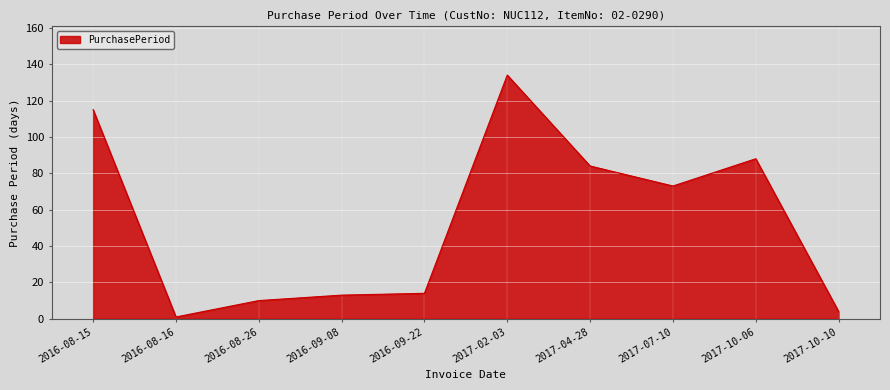

What is the change in value from 2016-09-08 to 2017-04-28?

+71